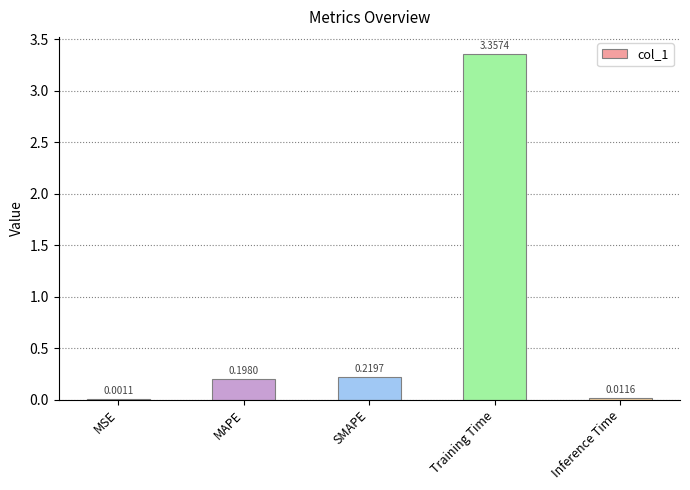

What is the sum of the values at Training Time and MAPE?

3.6